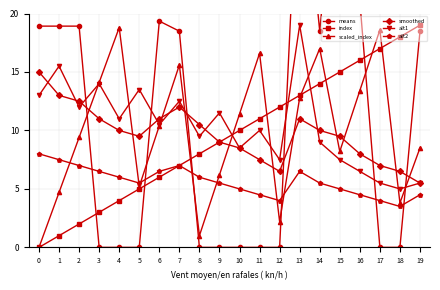

Read the index value at 5.

5.0